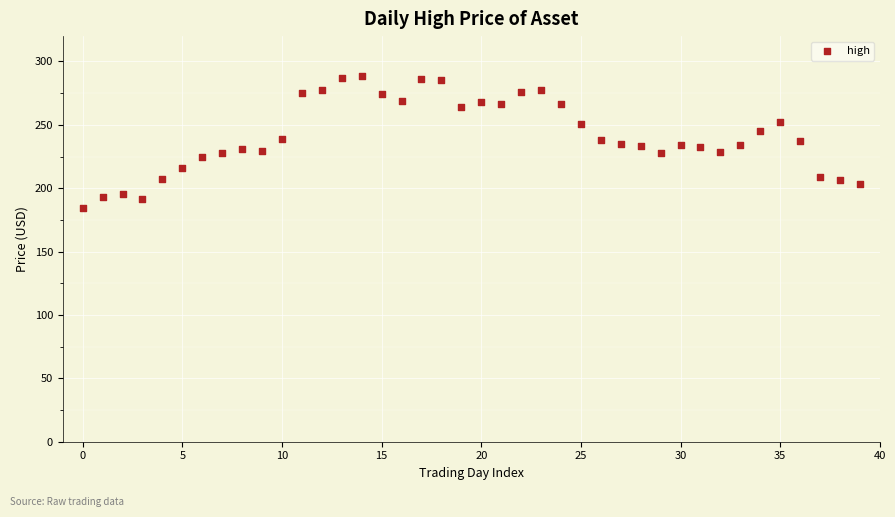

What is the range of Y values (max minus min)?

104.1